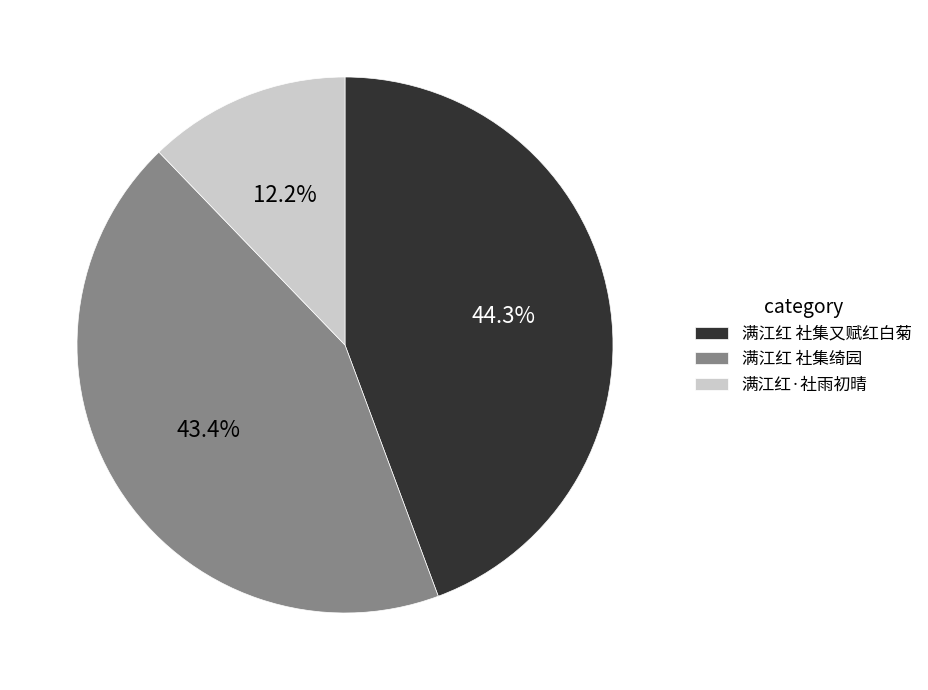

Is the sum of 满江红·社雨初晴 and 满江红 社集绮园 greater than half?

Yes